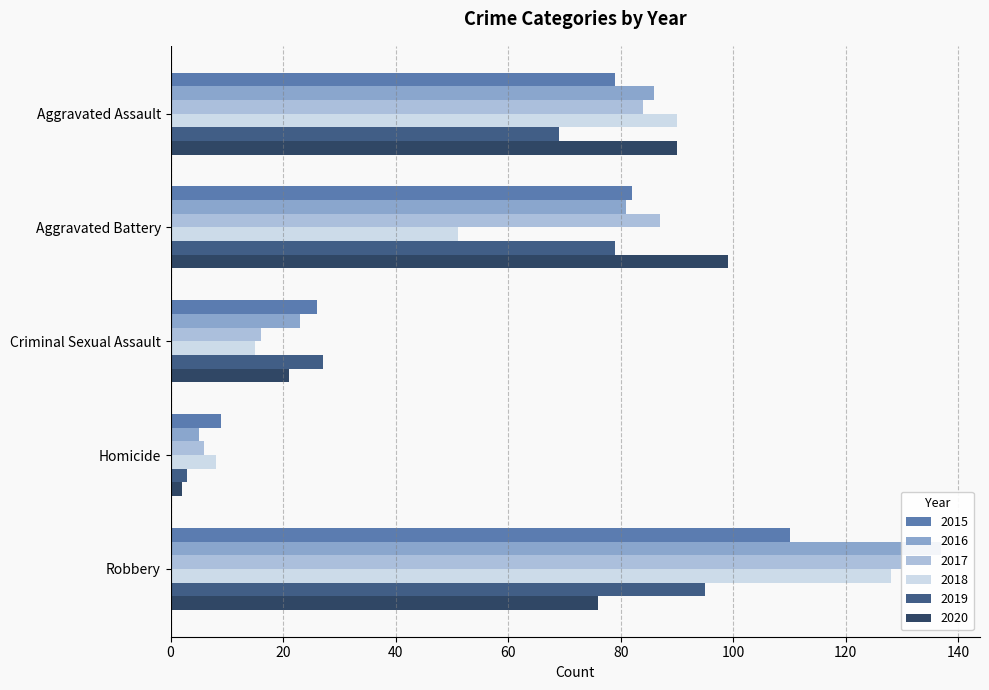

Which series has the widest spread of values?

2016